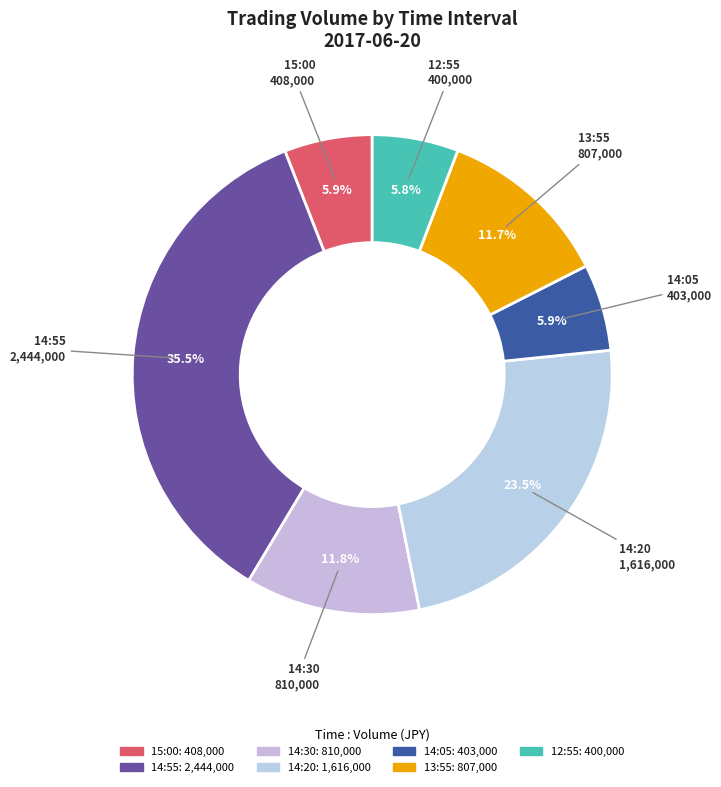

Count the number of slices in the pie.

7